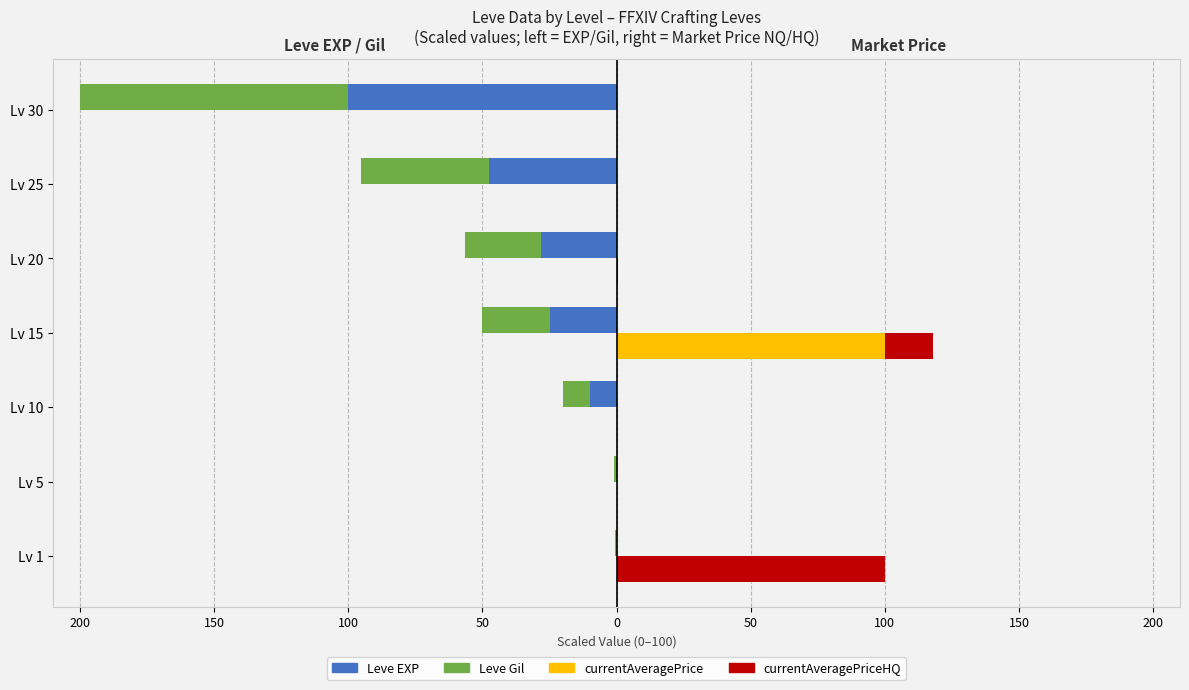

List the series in order of their peak value, lowest first.

Leve Gil, Leve EXP, currentAveragePrice, currentAveragePriceHQ